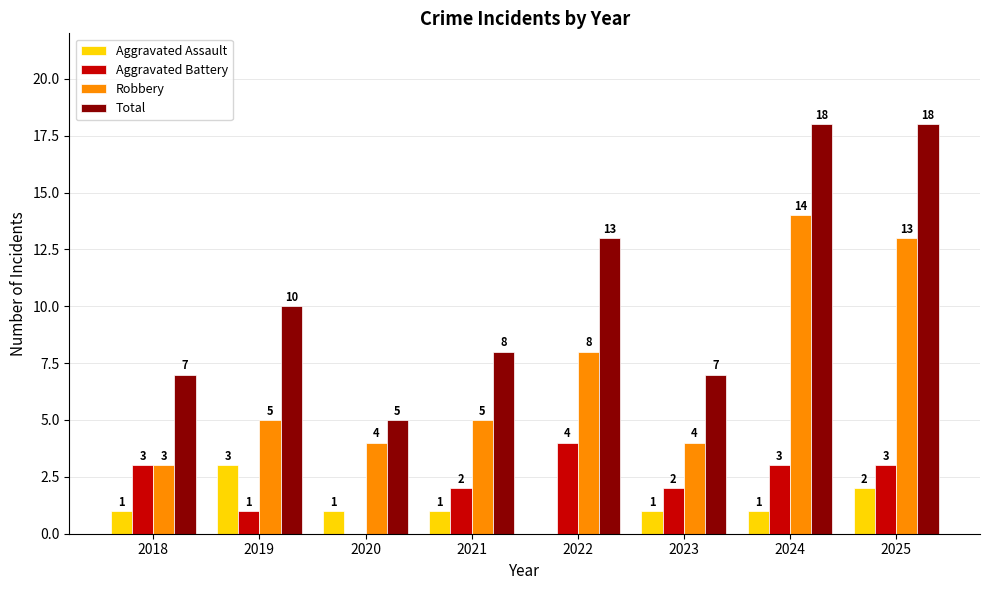

True or false: Total has a value of 7 at 2020.

False